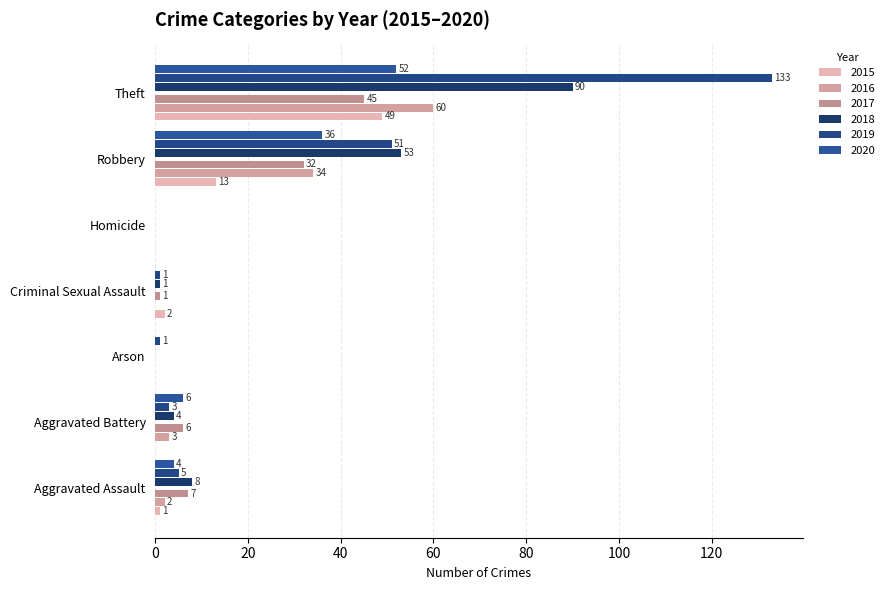

True or false: 2015 has a value of 3 at Criminal Sexual Assault.

False